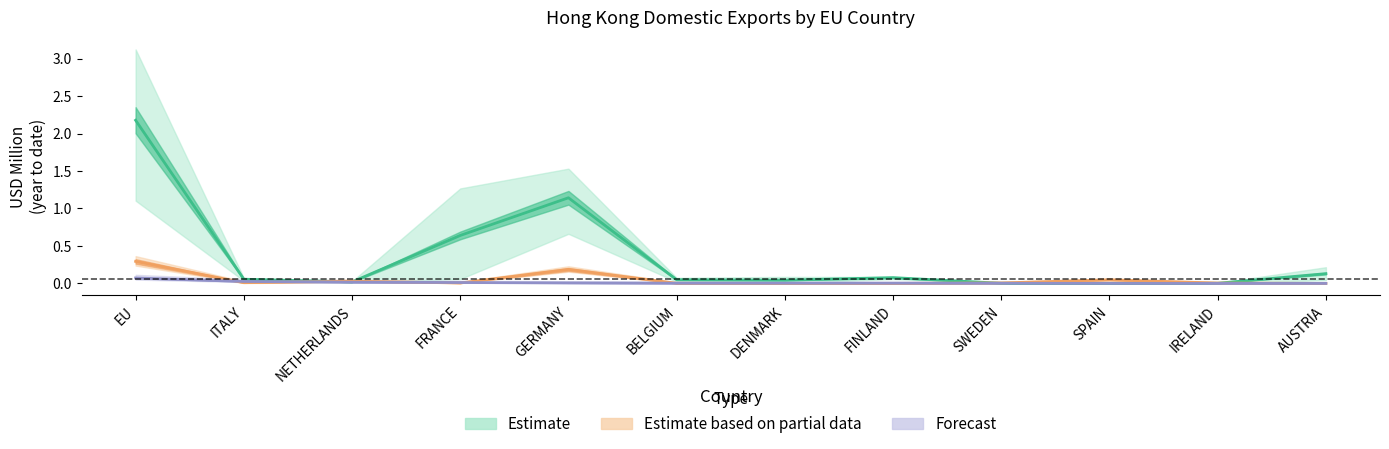

At which label is 201909 closest to 0?

DENMARK